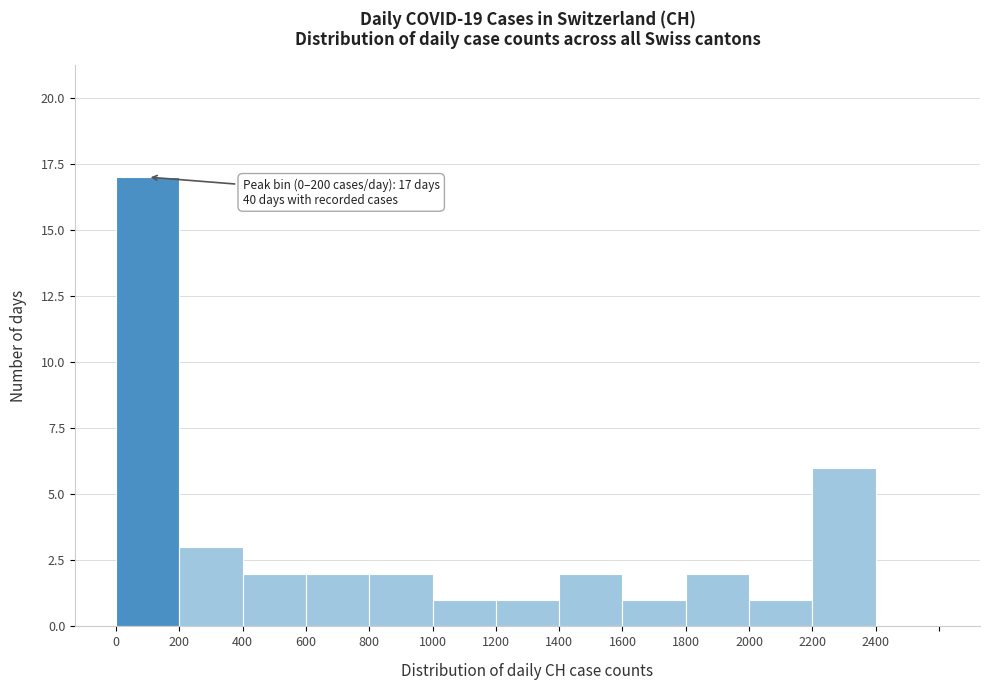

Over which range of the x-axis is the bar tallest?

0 to 200